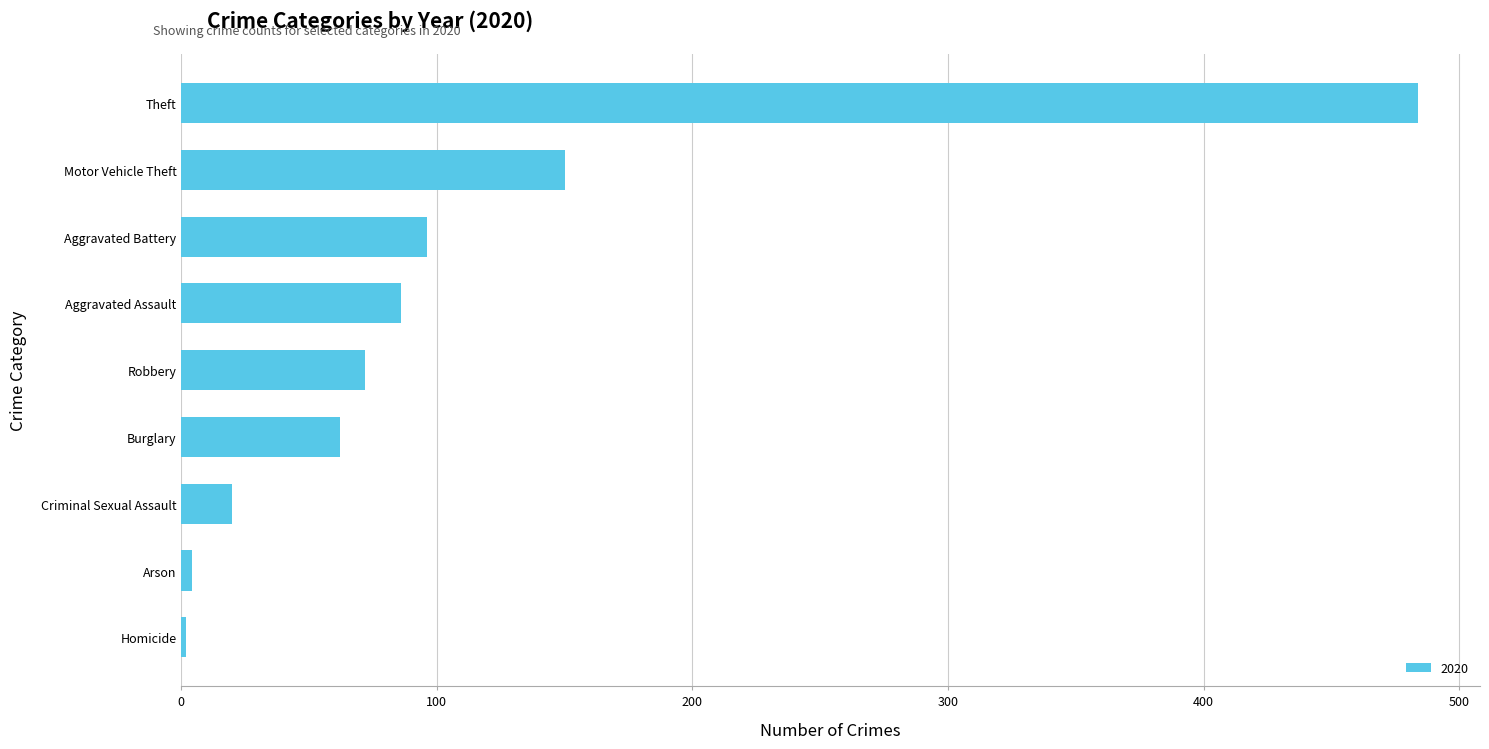

Where is the data nearest to the value 243?

Motor Vehicle Theft